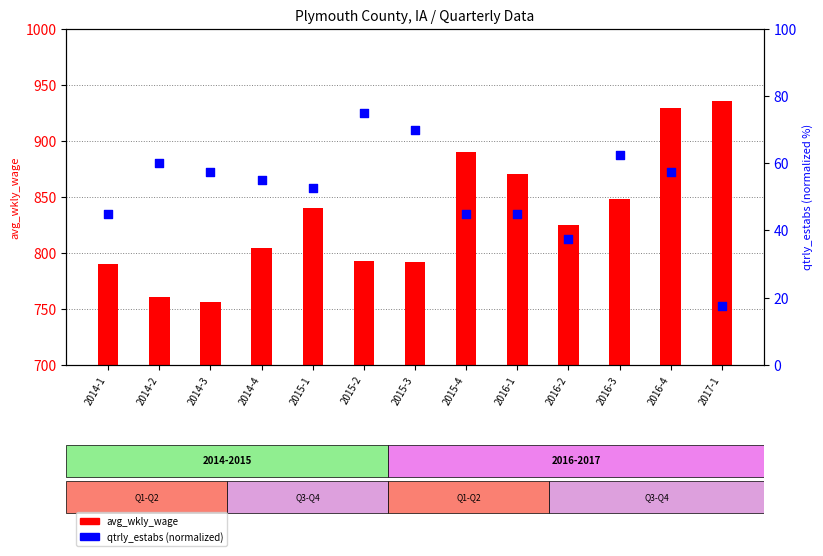

What is the change in value from 2015-2 to 2017-1?

-57.5